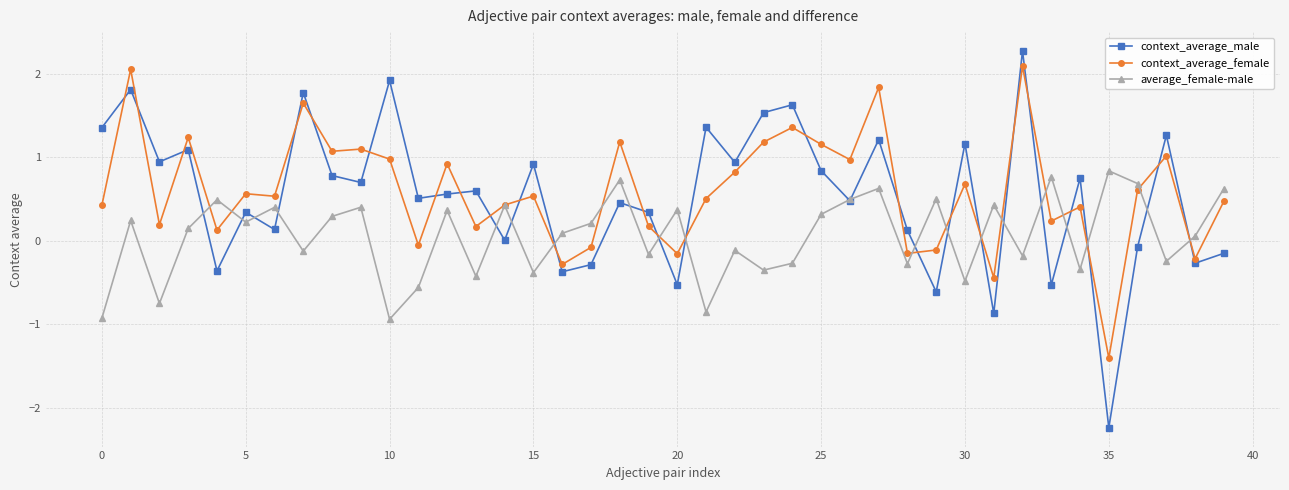

How many interior local valleys does the context_average_male series have?

15